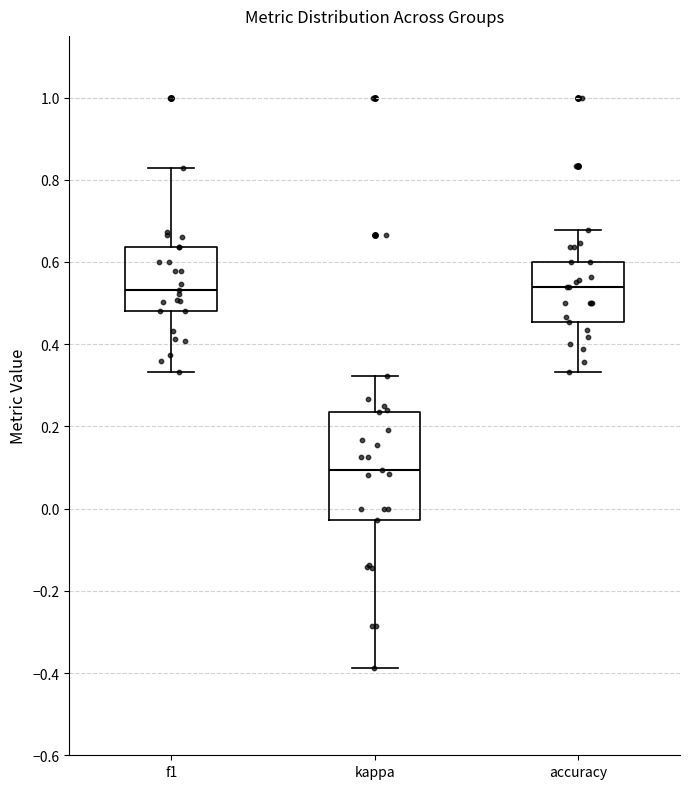

Reading left to right, transcribe this box plot: for each box, give where its median line is, the range the box spans, and where its two whiskers end, as read against the y-axis. The values are not printed on the chart, so give them approximately, as read against the axis.

f1: median 0.54, box 0.48 to 0.64, whiskers 0.34 to 0.82
kappa: median 0.10, box -0.02 to 0.24, whiskers -0.38 to 0.32
accuracy: median 0.54, box 0.46 to 0.60, whiskers 0.34 to 0.68